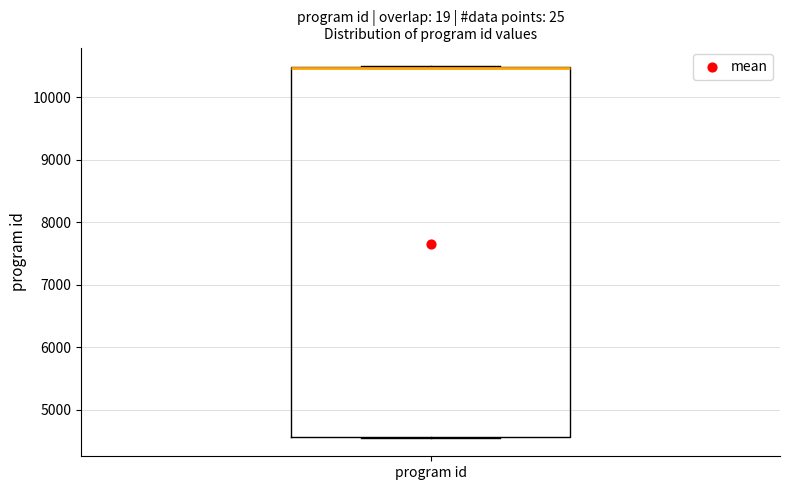

Where is the lower edge of the box for program id on the y-axis? The values are not printed on the chart, so give them approximately, as read against the axis.

4600